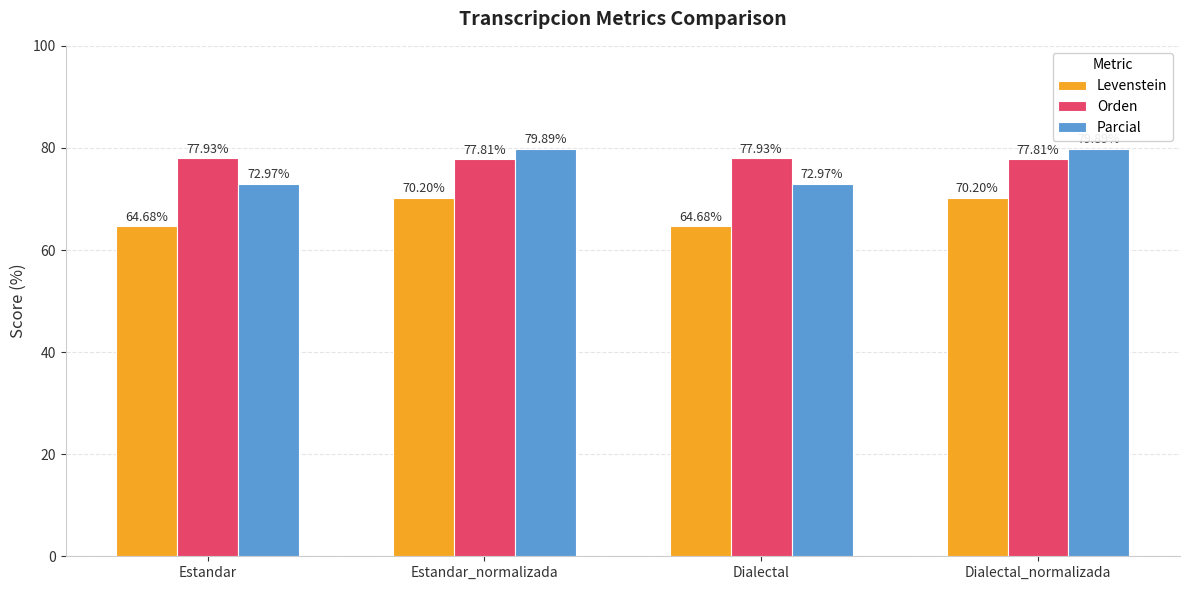

Rank the series at Dialectal_normalizada from highest to lowest value.

Parcial, Orden, Levenstein